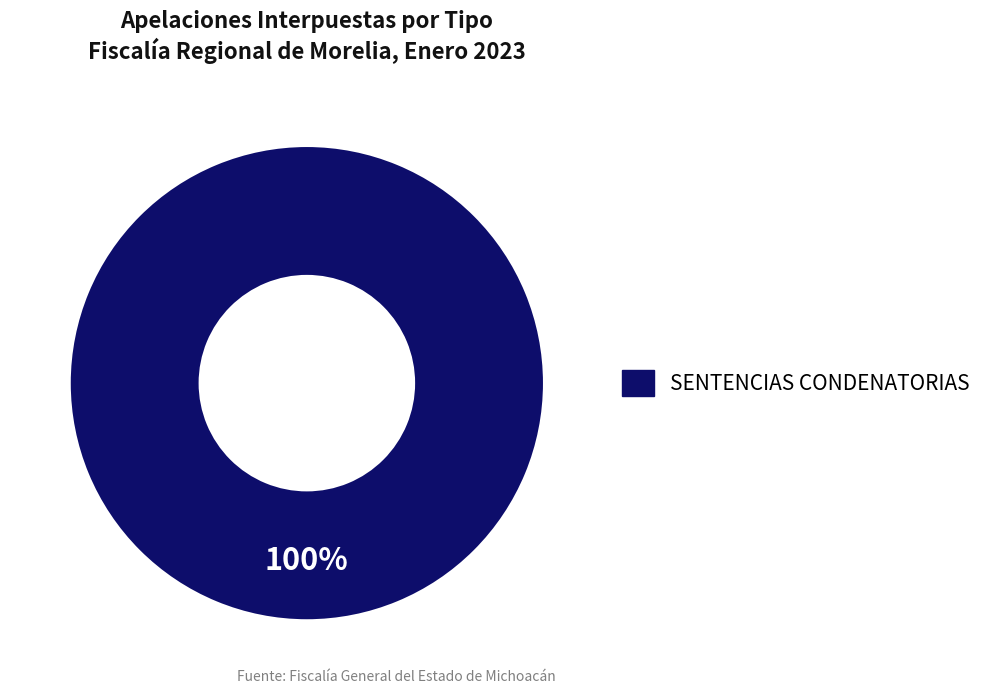

Does any single category account for the majority?

Yes